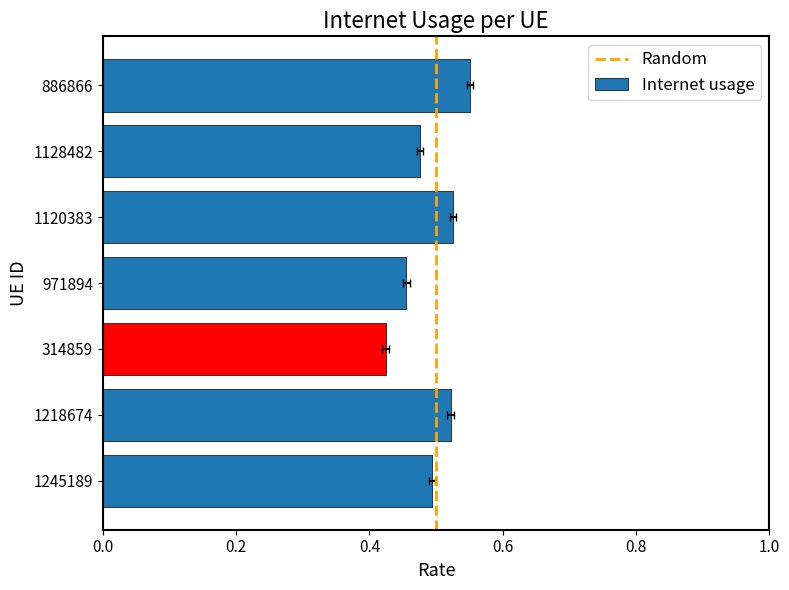

Reading right to left, list all the values displayed in this chart.

886866=0.6	1128482=0.5	1120383=0.5	971894=0.5	314859=0.4	1218674=0.5	1245189=0.5